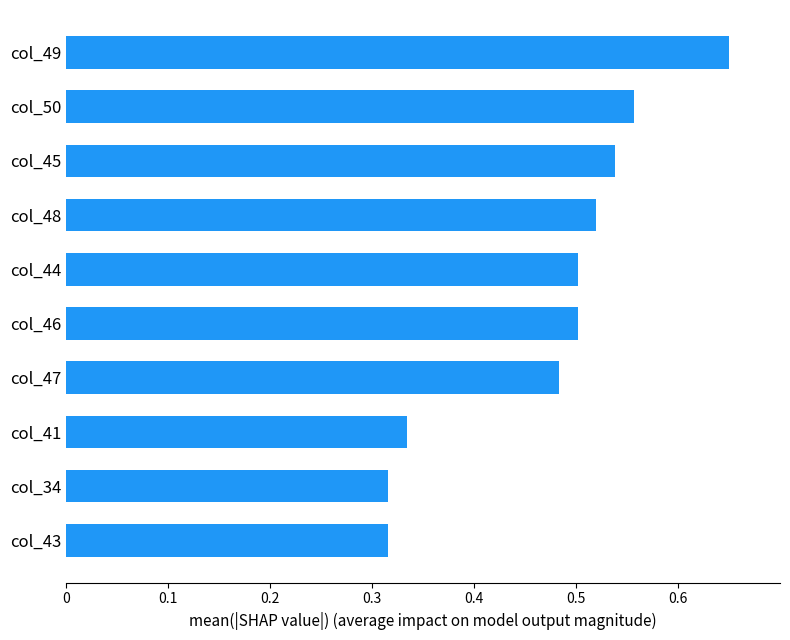

The chart shows a value of 0.8 at col_50. True or false?

False